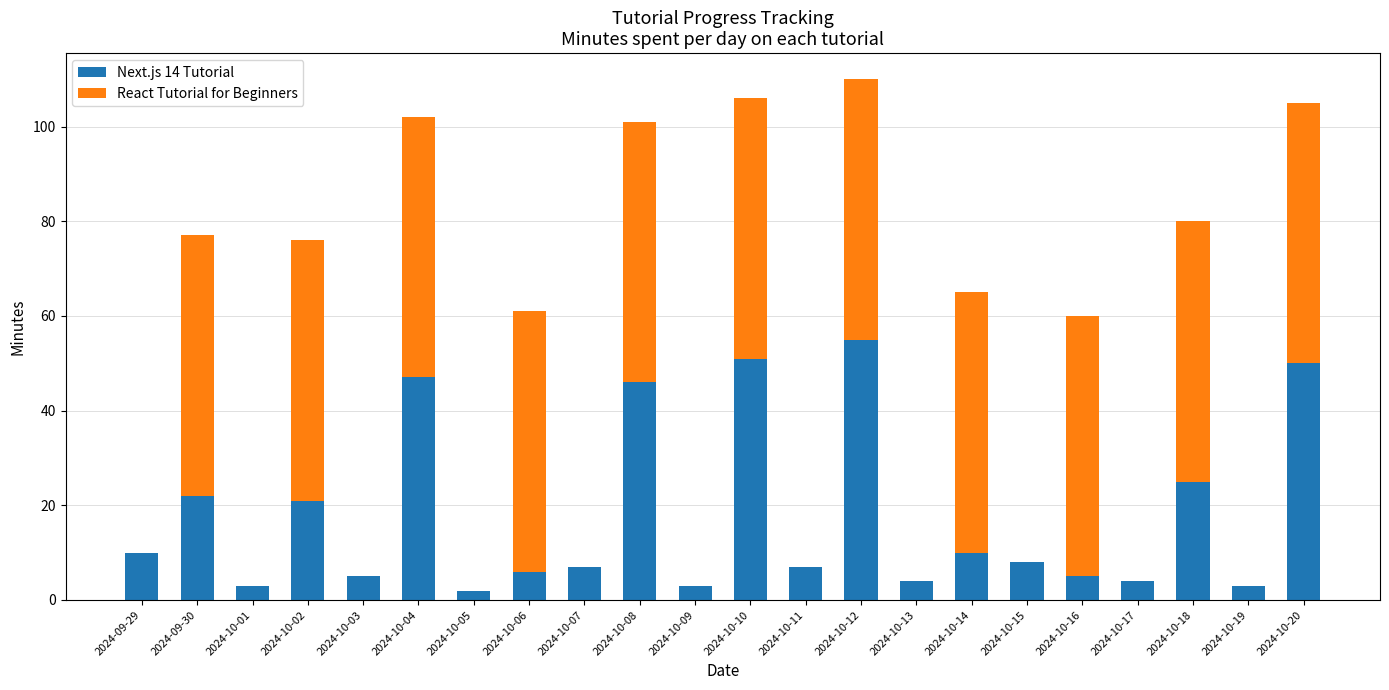

What is the sum of the Next.js 14 Tutorial values at 2024-10-13 and 2024-10-15?

12